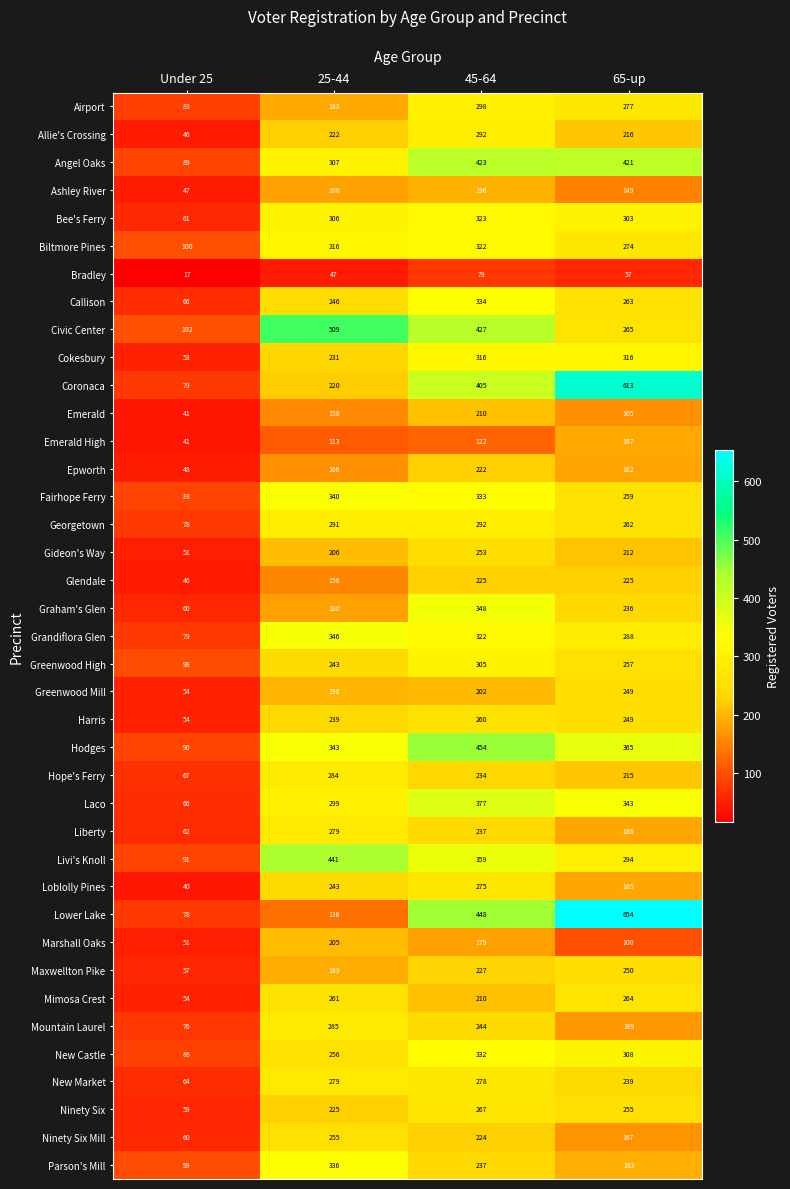

What is the difference between the maximum and second lowest values in the Emerald series?

52